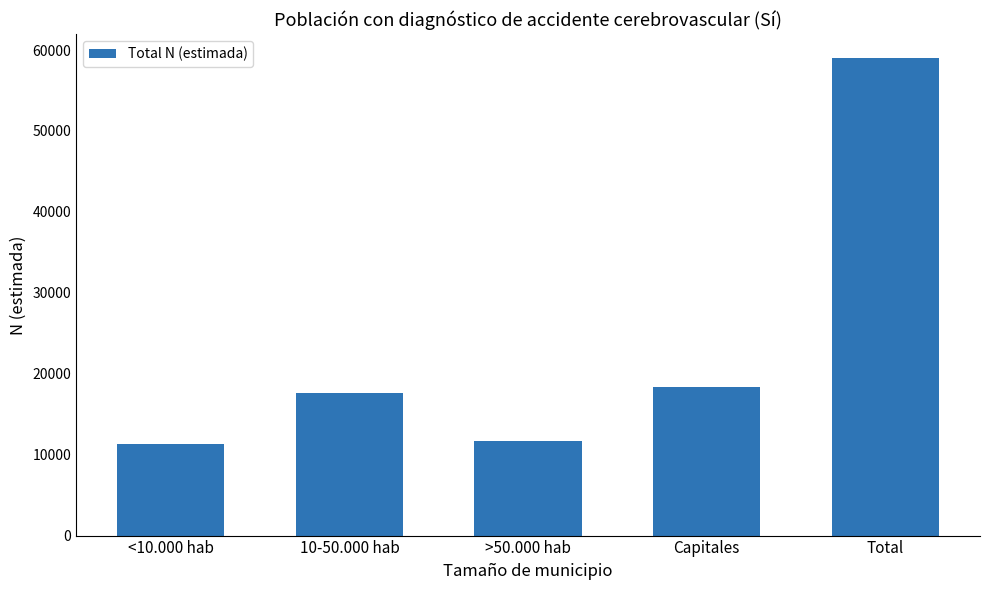

Count the number of data series in this chart.

1